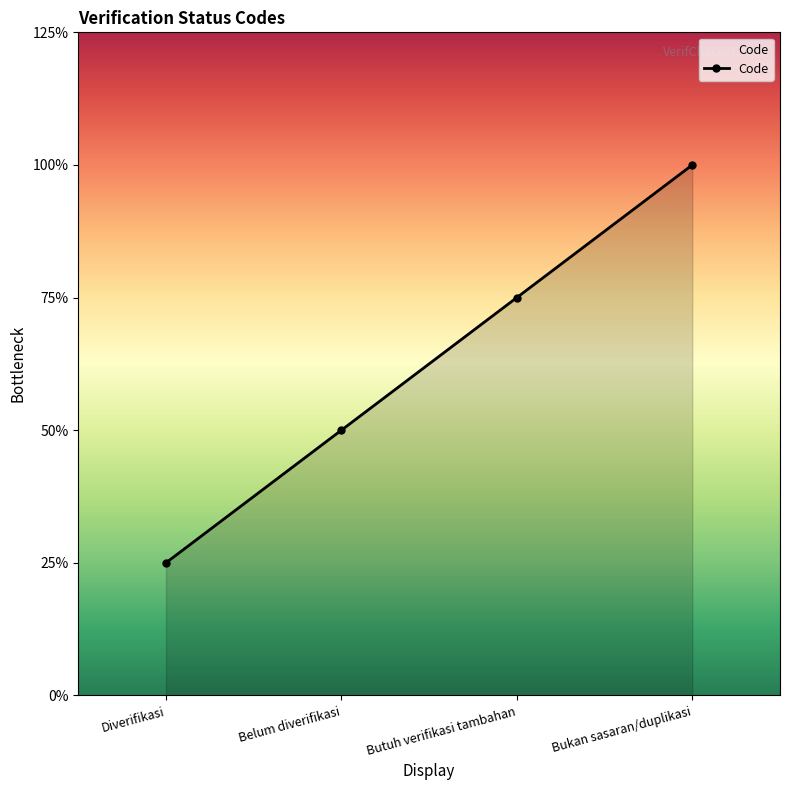

Which has a higher value, Belum diverifikasi or Bukan sasaran/duplikasi?

Bukan sasaran/duplikasi